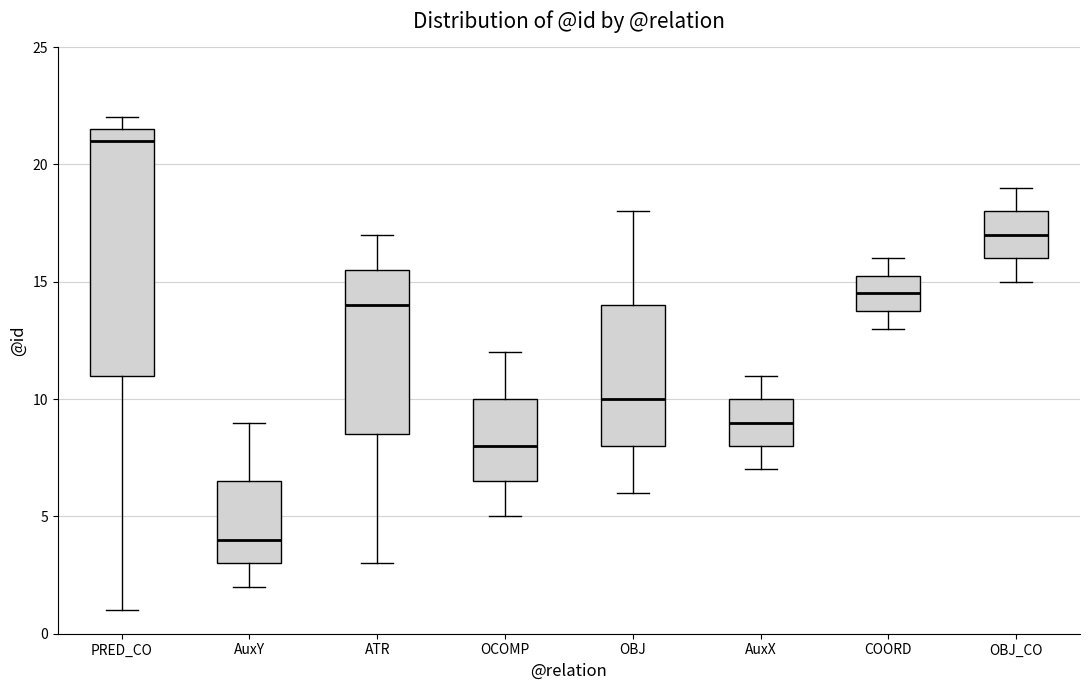

Reading left to right, read every box against the y-axis: the position of its median line, the range the box covers, and the ends of its whiskers. The values are not printed on the chart, so give them approximately, as read against the axis.

PRED_CO: median 21.0, box 11.0 to 21.5, whiskers 1.0 to 22.0
AuxY: median 4.0, box 3.0 to 6.5, whiskers 2.0 to 9.0
ATR: median 14.0, box 8.5 to 15.5, whiskers 3.0 to 17.0
OCOMP: median 8.0, box 6.5 to 10.0, whiskers 5.0 to 12.0
OBJ: median 10.0, box 8.0 to 14.0, whiskers 6.0 to 18.0
AuxX: median 9.0, box 8.0 to 10.0, whiskers 7.0 to 11.0
COORD: median 14.5, box 14.0 to 15.5, whiskers 13.0 to 16.0
OBJ_CO: median 17.0, box 16.0 to 18.0, whiskers 15.0 to 19.0